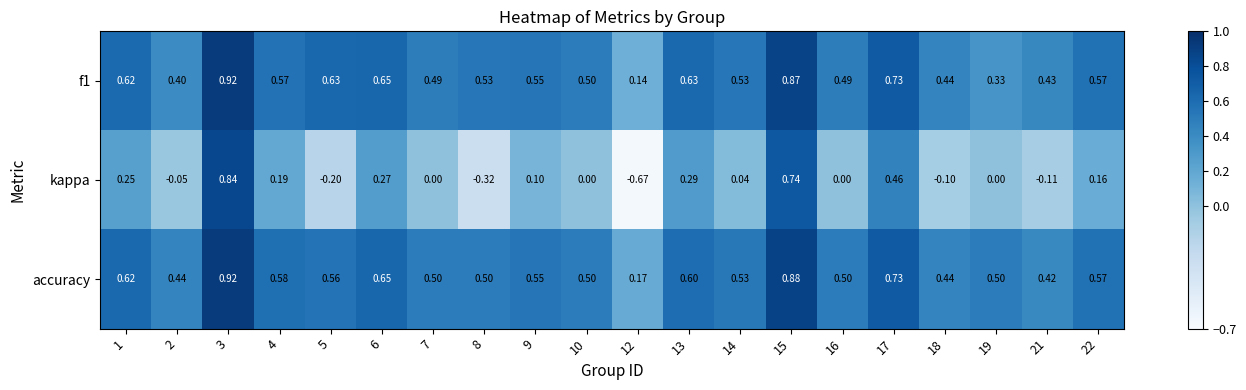

Which series has the largest total across all categories?

accuracy